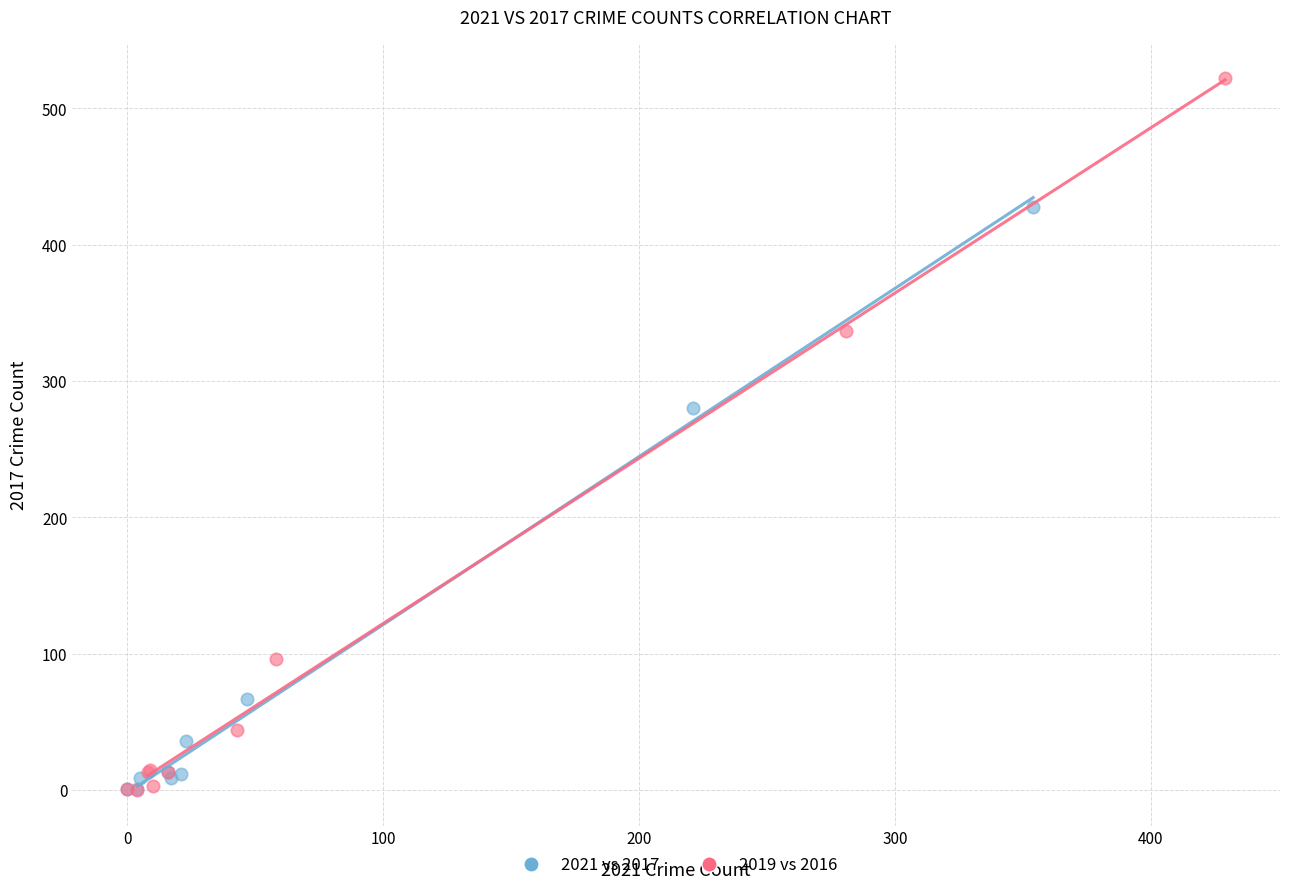

Which series reaches the maximum Y coordinate?

2019 vs 2016